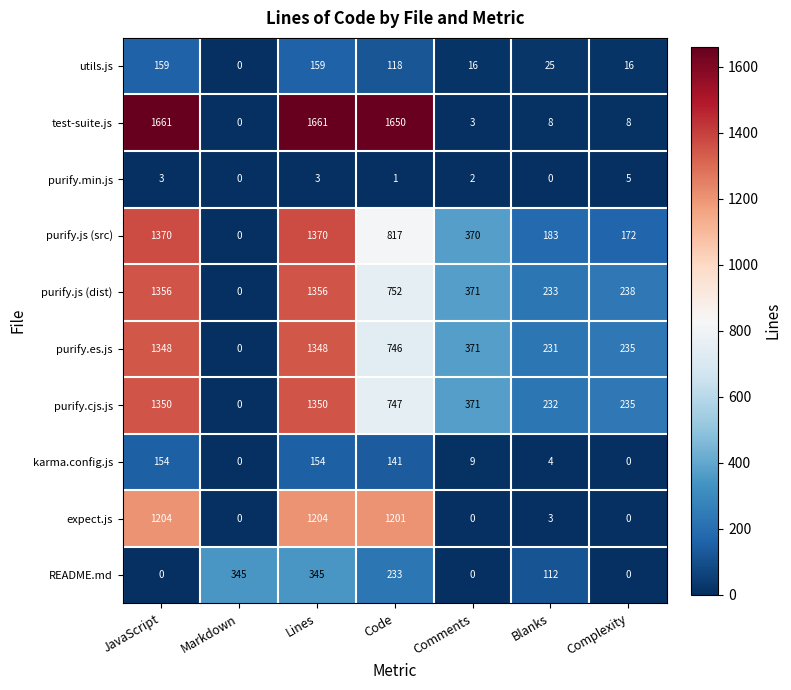

What is the average value of the karma.config.js series?

66